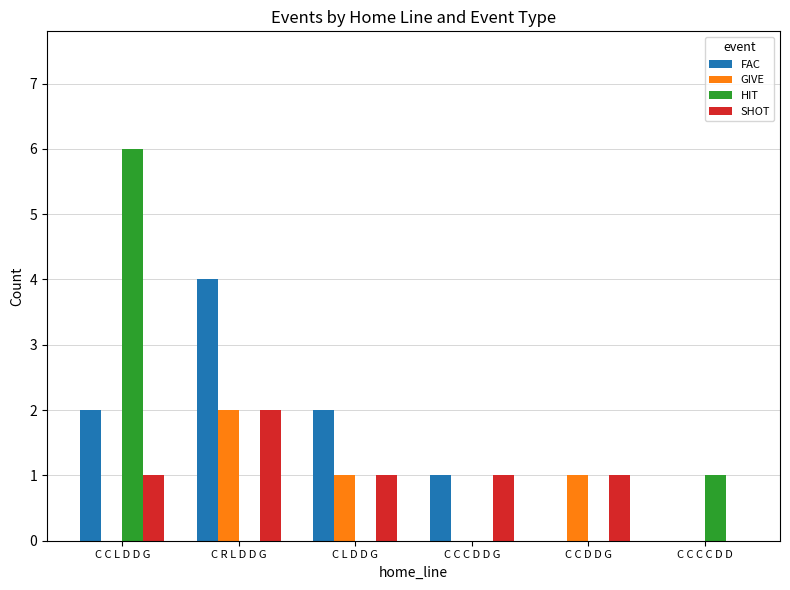

Count the GIVE values in the range 0 to 1.

5